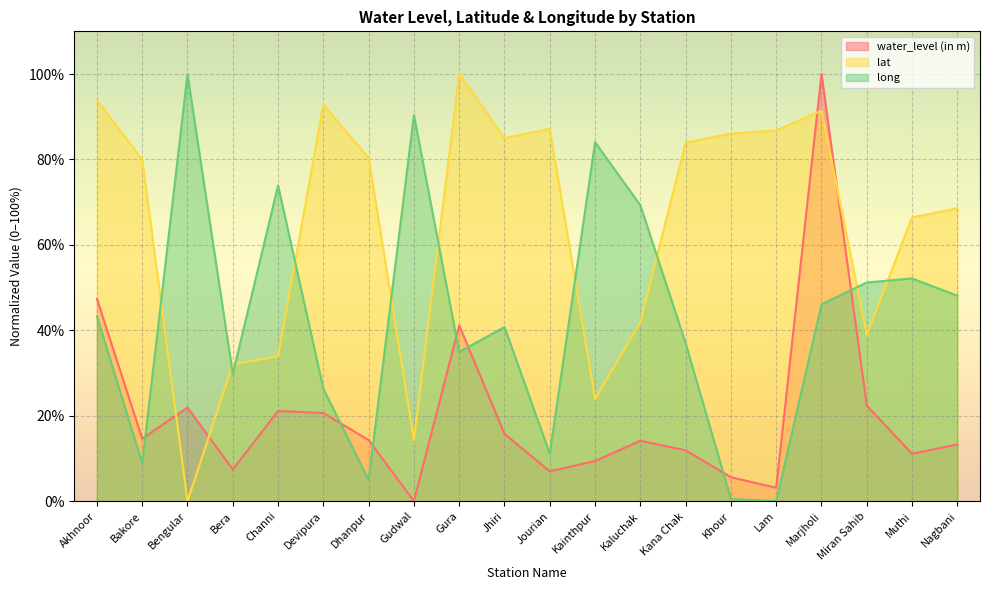

Which series ends up on top after the final intersection of lat and long?

lat